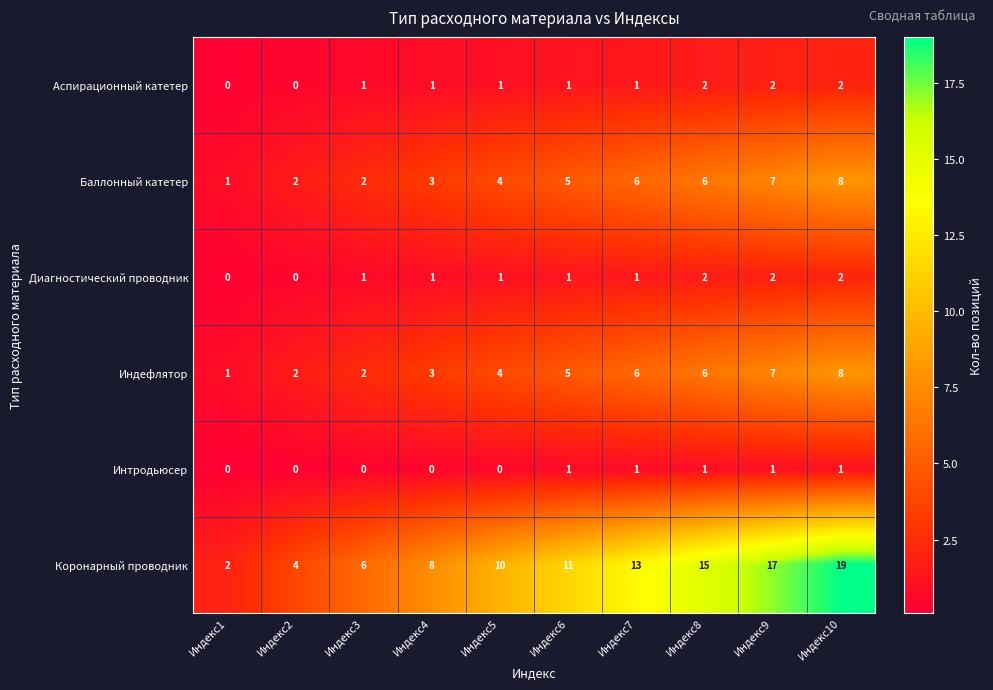

True or false: Диагностический проводник has a value of -1 at Индекс1.

False